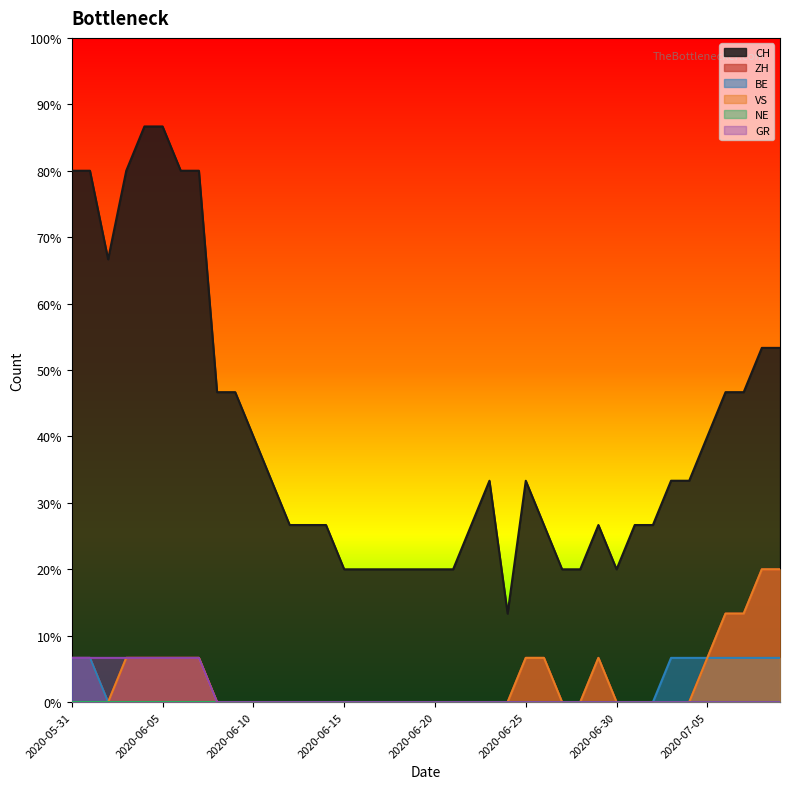

True or false: GR and VS cross at least once.

False